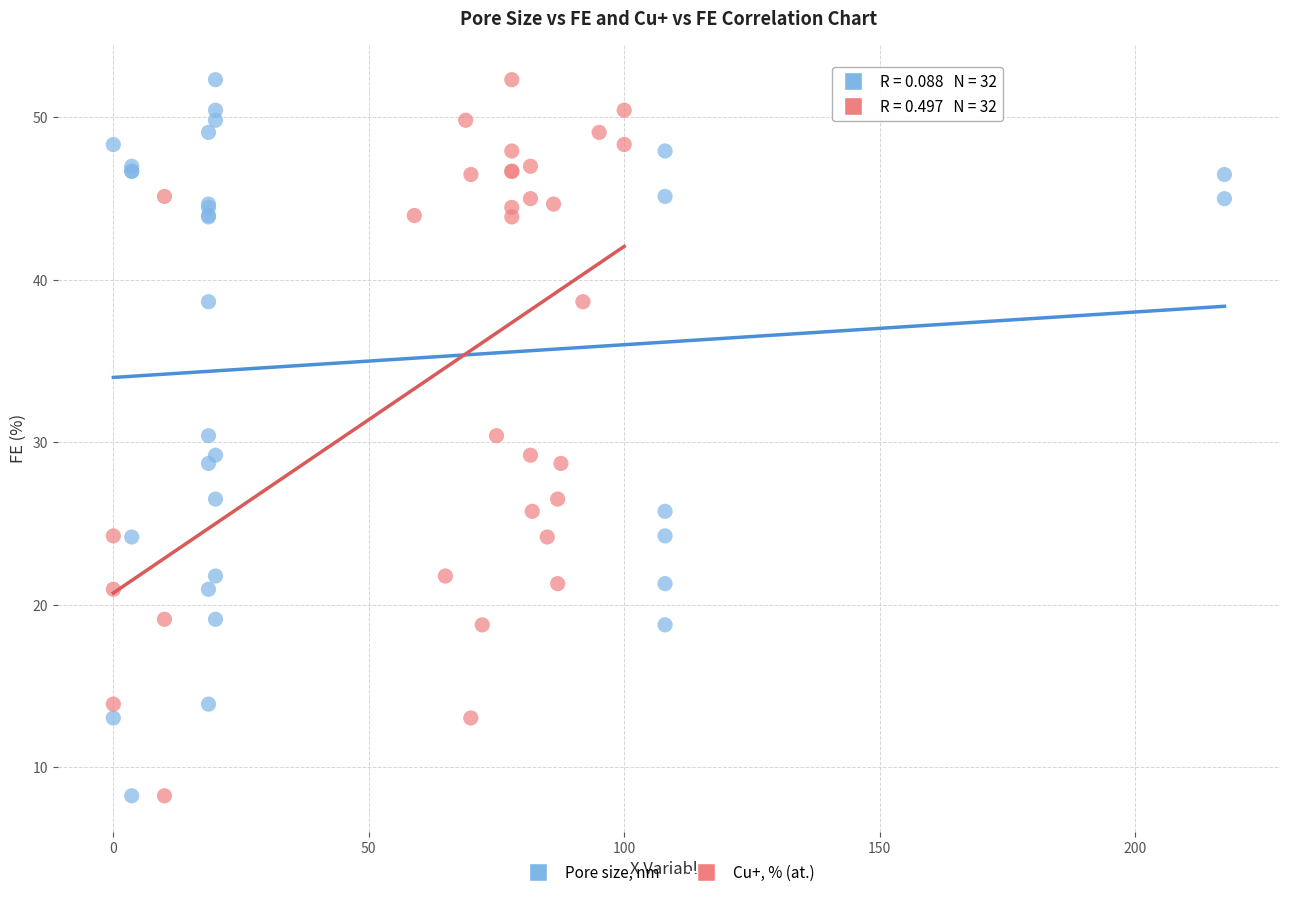

What are all the series names shown in the legend?

Pore size, nm, Cu+, % (at.)